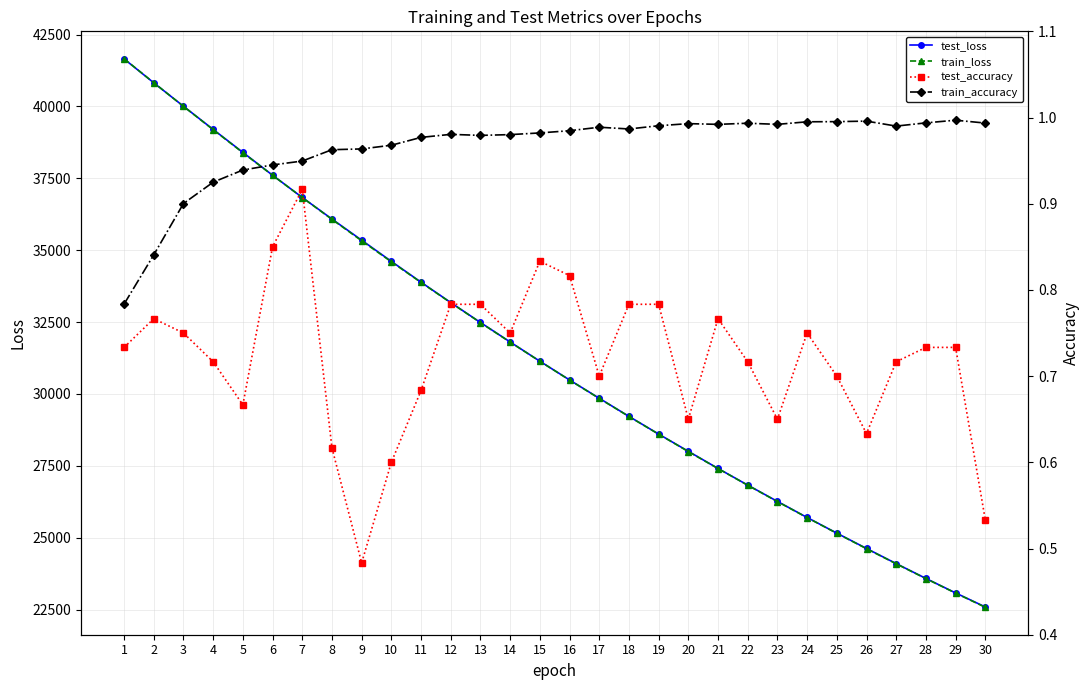

How many data points in train_loss are above 31136?

15